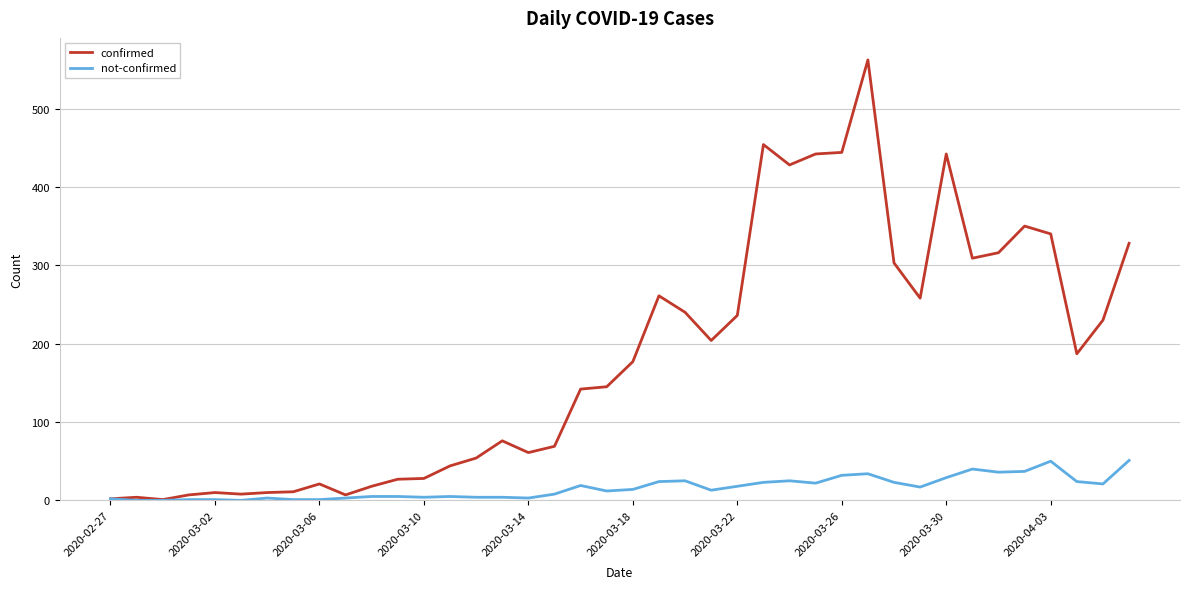

What are all the series names shown in the legend?

confirmed, not-confirmed